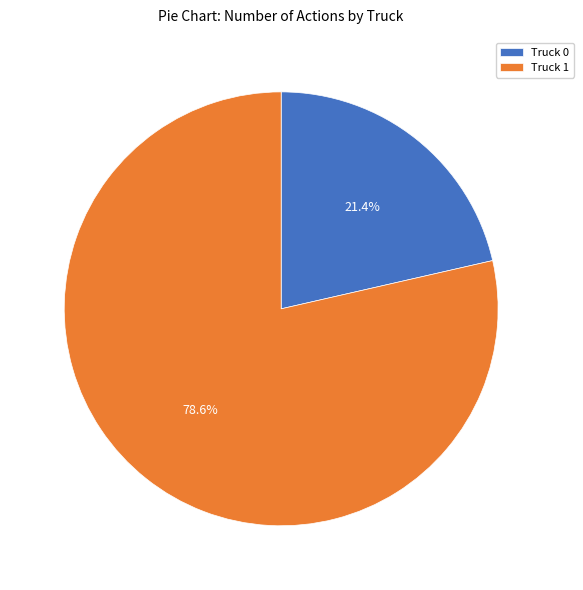

How many segments does this pie chart have?

2